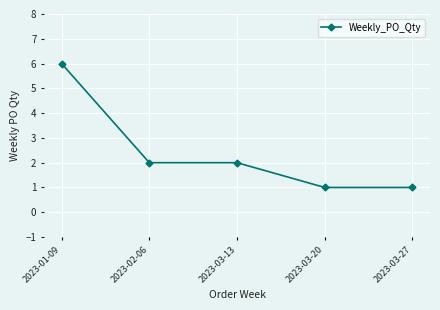

How many lines are shown in the chart?

1